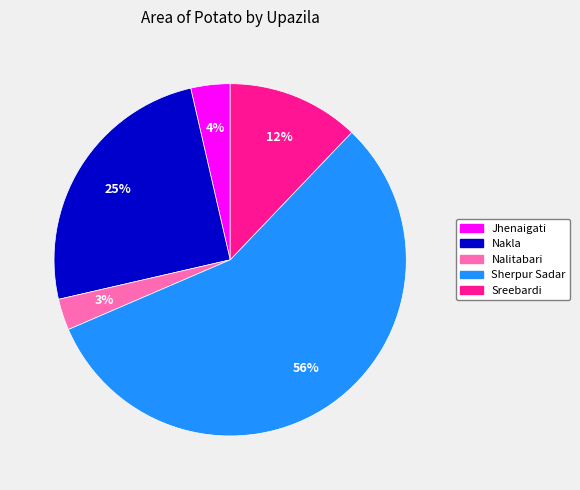

True or false: Nakla accounts for 34% of the total.

False